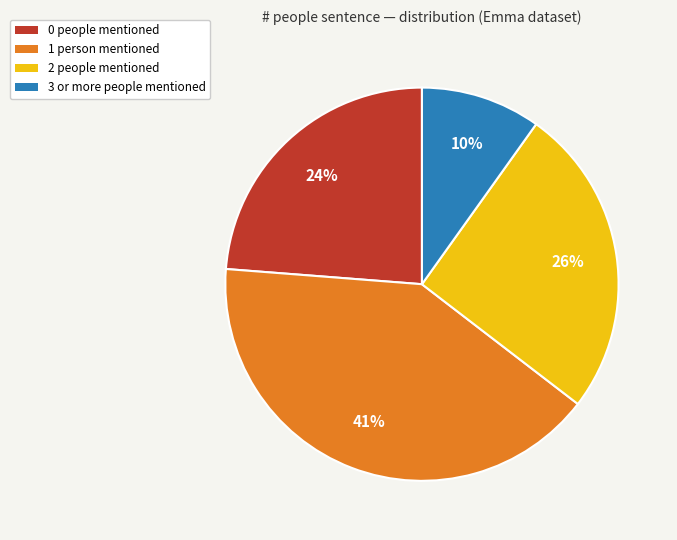

Is there a majority slice in this chart?

No